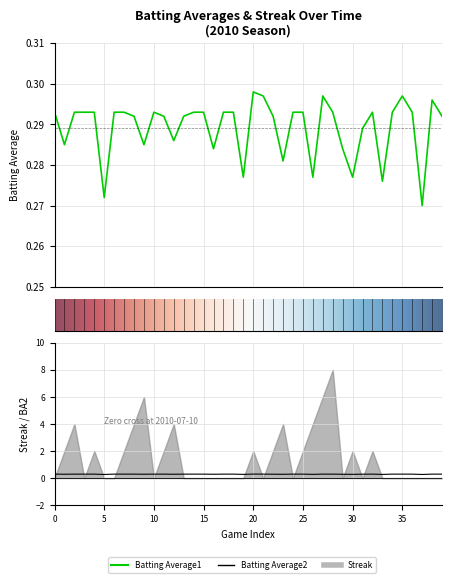

List the labels in order of Batting Average2 value, largest first.

2010-07-30, 2010-07-07, 2010-07-11, 2010-07-16, 2010-07-17, 2010-07-24, 2010-07-27, 2010-07-28, 2010-07-31, 2010-08-03, 2010-08-06, 2010-08-11, 2010-08-13, 2010-08-14, 2010-08-17, 2010-07-09, 2010-07-10, 2010-07-18, 2010-07-20, 2010-07-21, 2010-07-23, 2010-07-25, 2010-08-04, 2010-08-07, 2010-08-15, 2010-08-18, 2010-08-01, 2010-08-10, 2010-07-08, 2010-07-19, 2010-07-22, 2010-07-26, 2010-08-08, 2010-08-02, 2010-08-09, 2010-08-05, 2010-07-29, 2010-08-12, 2010-07-15, 2010-08-16